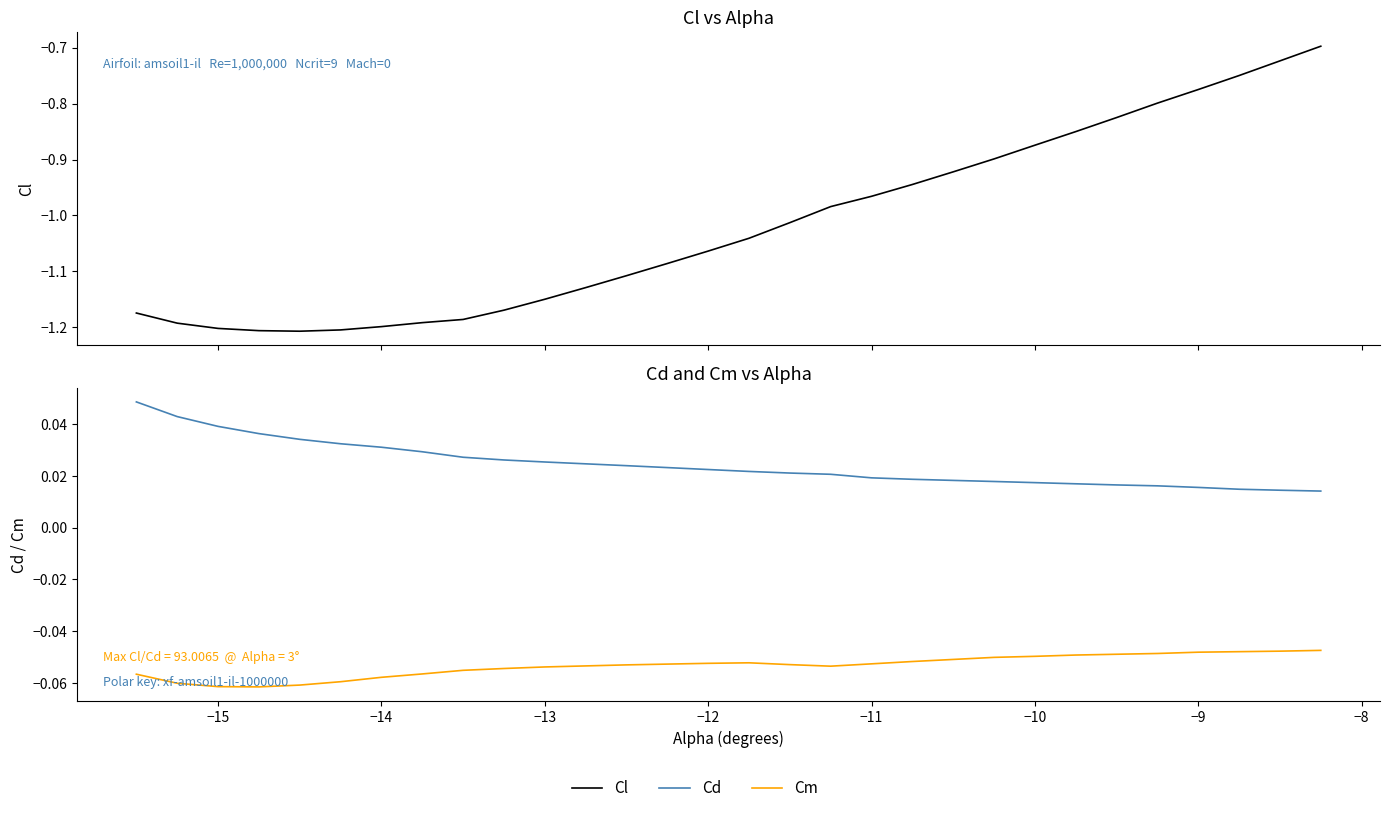

True or false: Cd and Cm cross at least once.

False